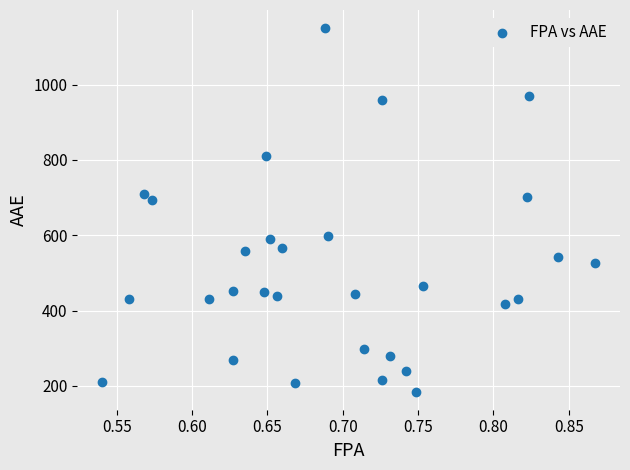

What is the range of Y values (max minus min)?

964.8